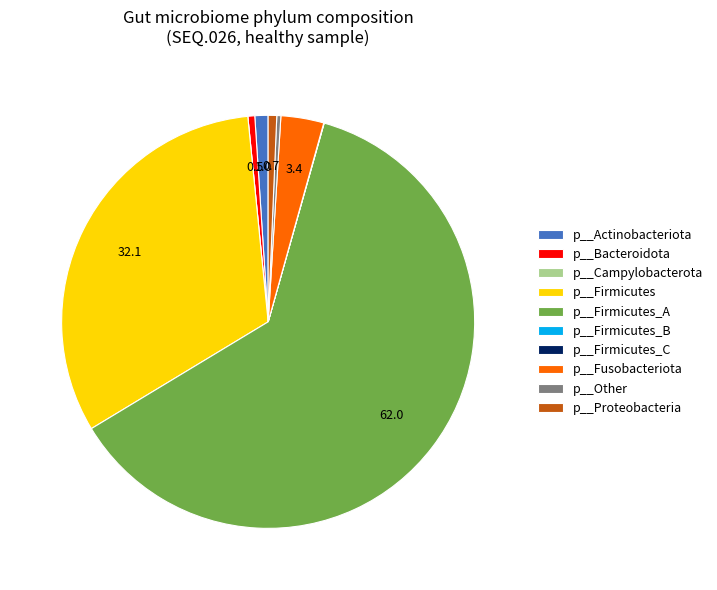

Is it true that p__Actinobacteriota is 11% of the pie?

False